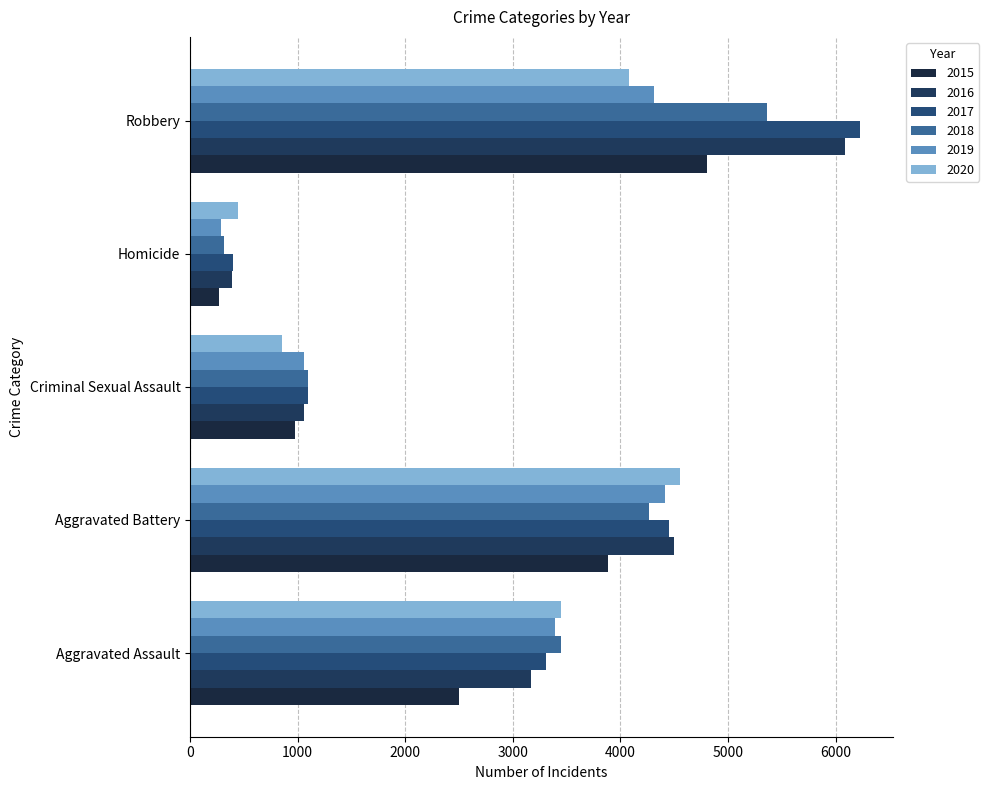

What is the maximum value for 2017?

6223